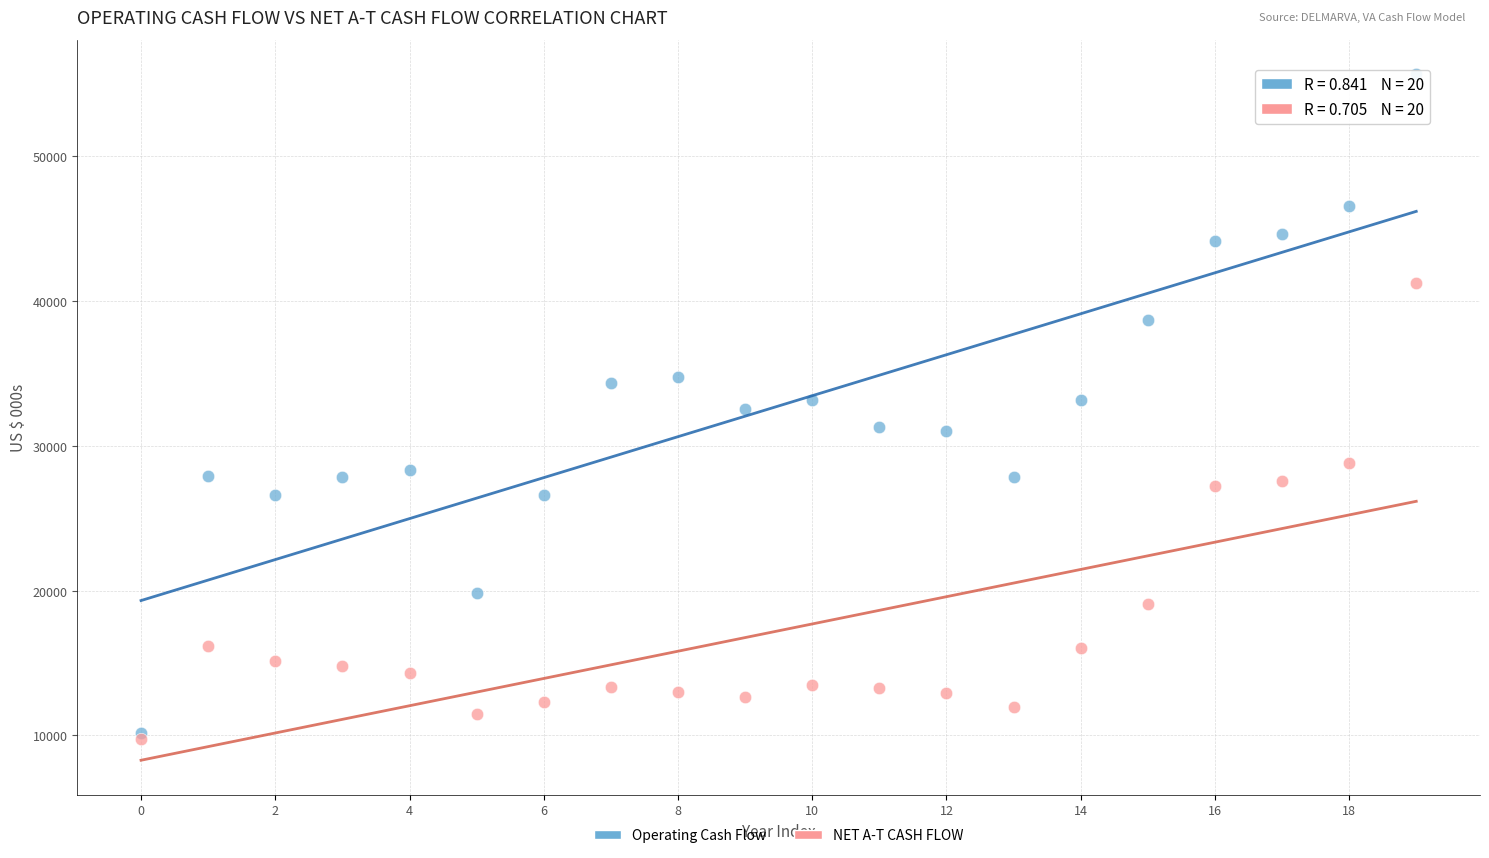

What are all the series names shown in the legend?

Operating Cash Flow, NET A-T CASH FLOW